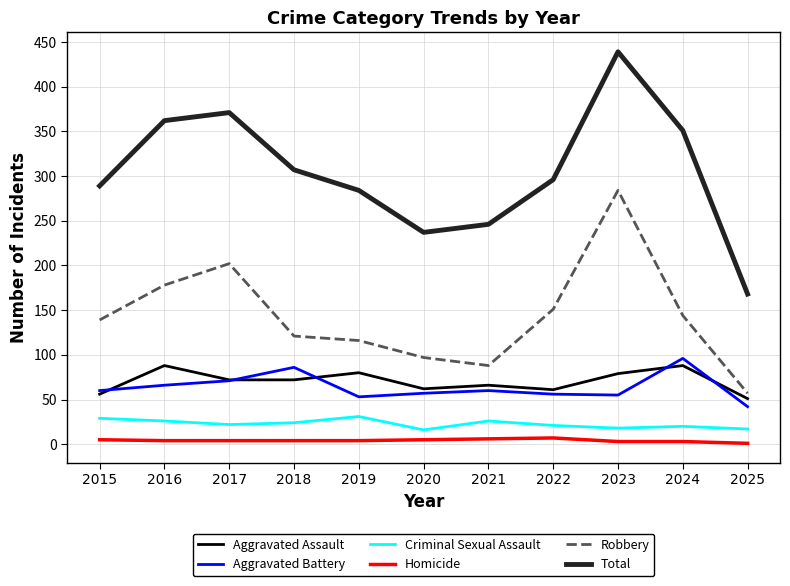

What is the greatest value displayed?

439